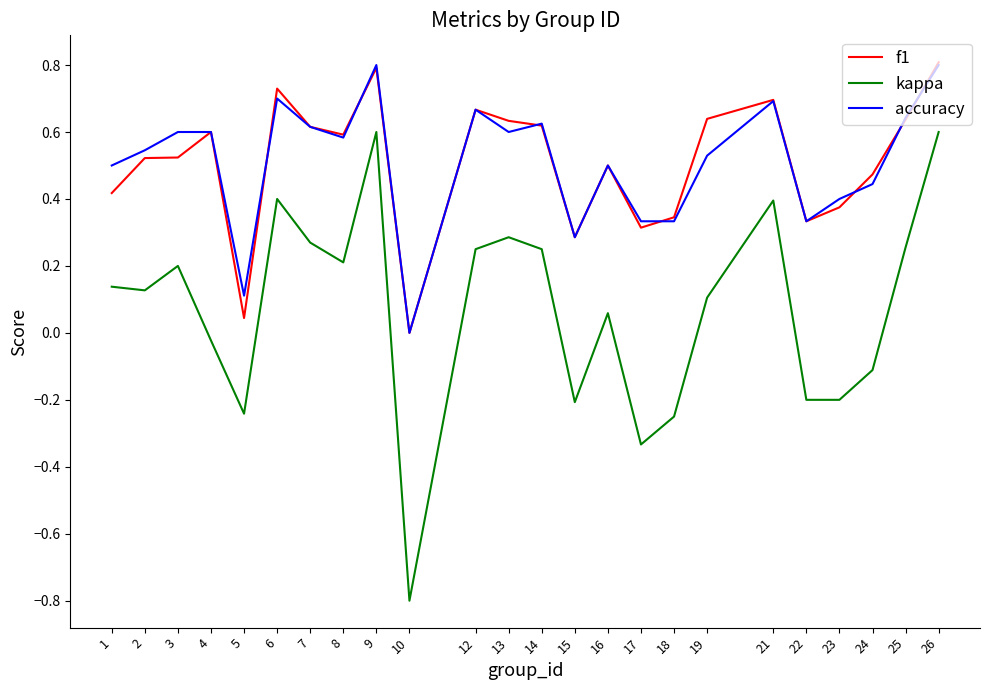

How many positive values does the accuracy series have?

23